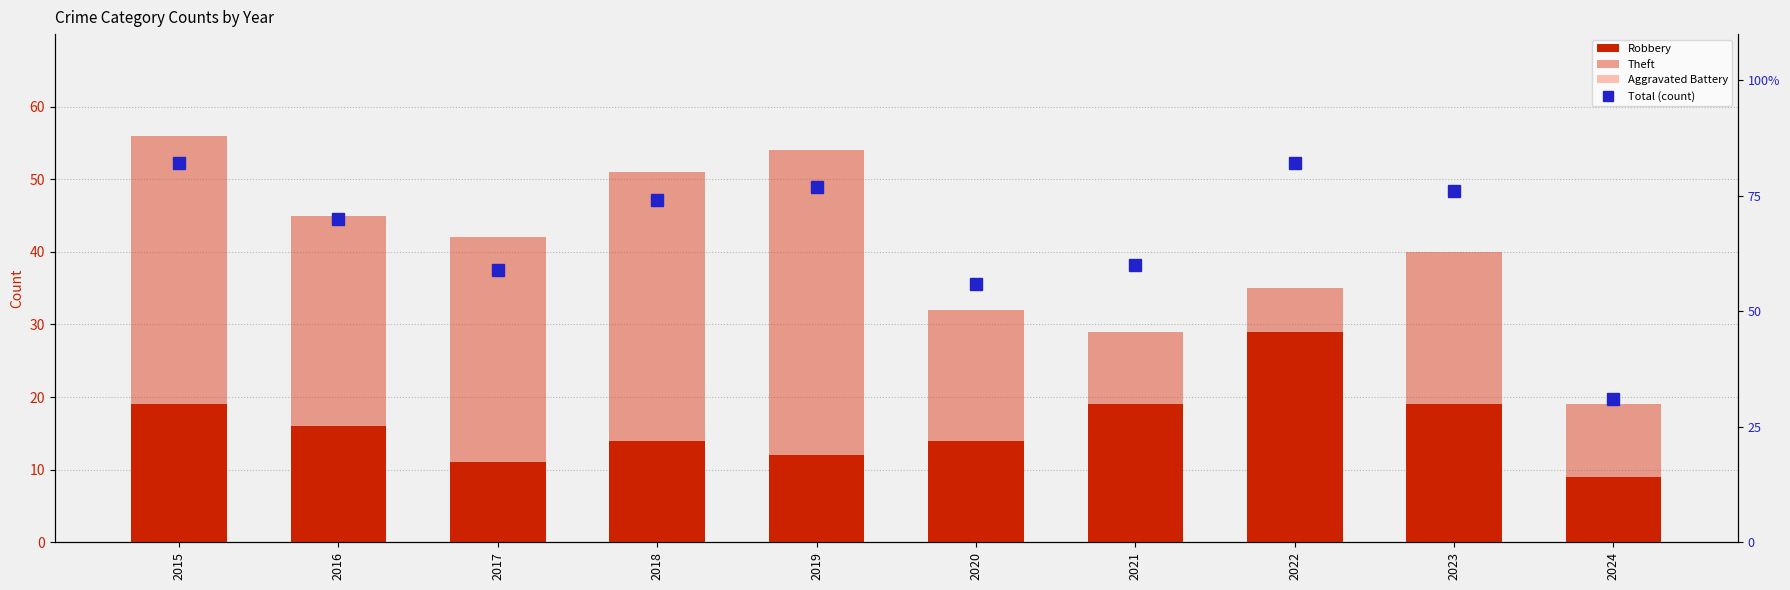

What is the lowest value of the Aggravated Battery series?

2